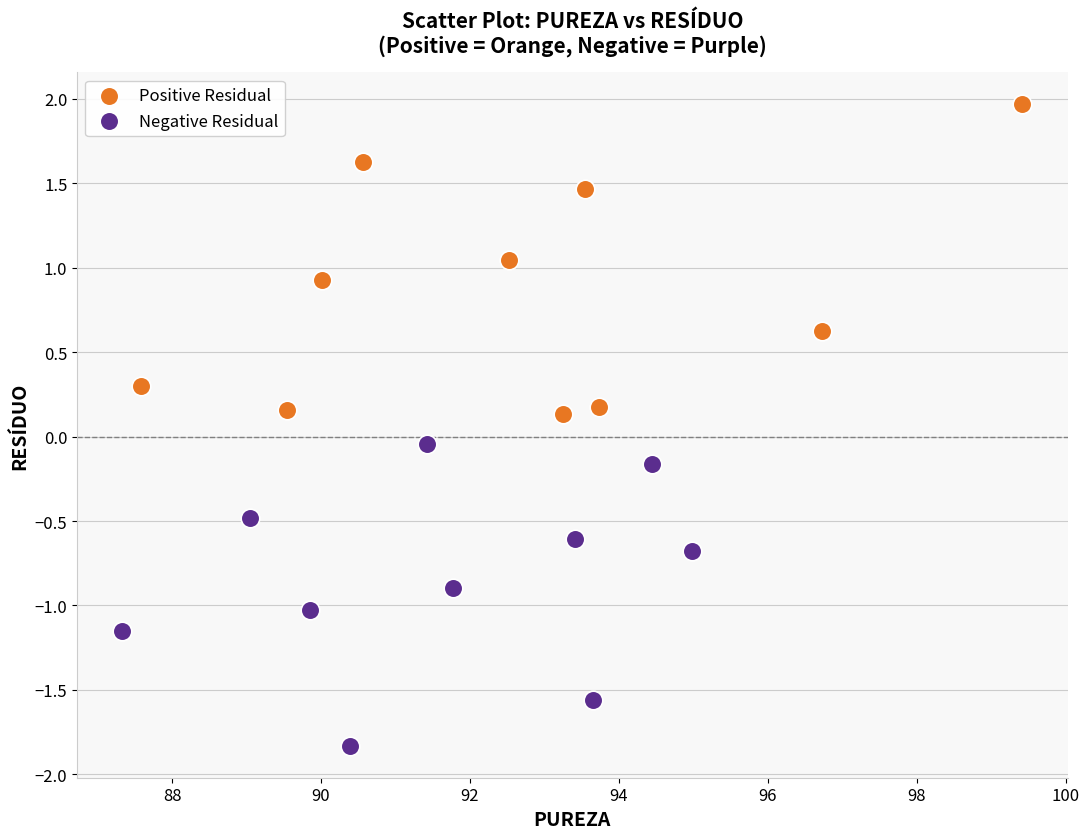

What are all the series names shown in the legend?

Positive Residual, Negative Residual